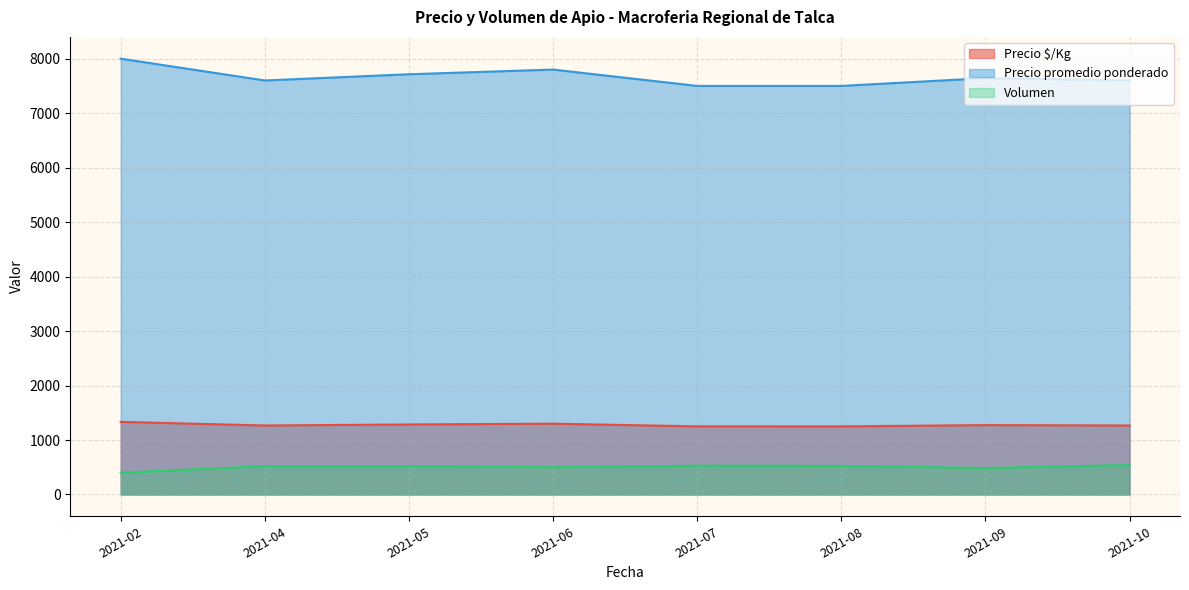

What is the difference between the highest and lowest values at 2021-07?

6971.4